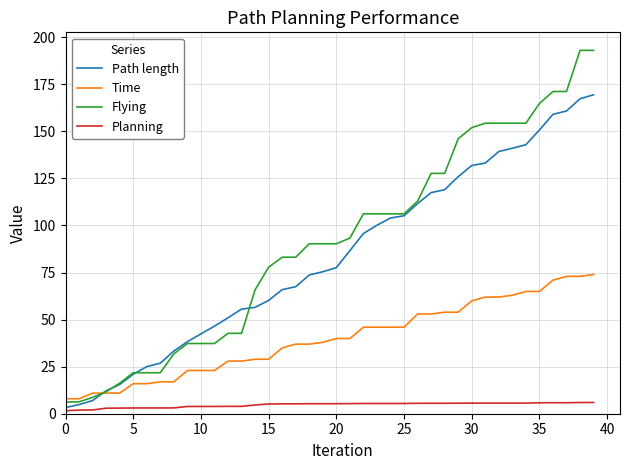

True or false: Time and Planning intersect in this chart.

False